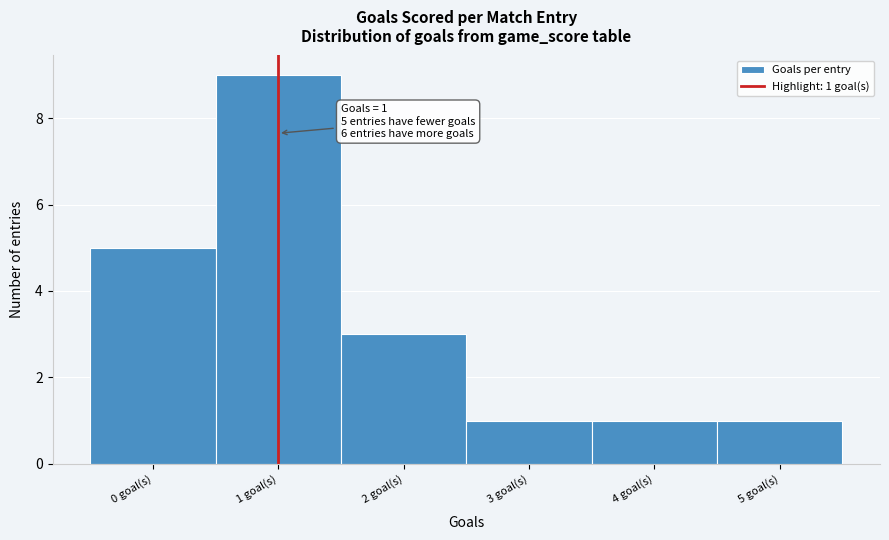

Over which range of the x-axis is the bar tallest?

0.5 to 1.5